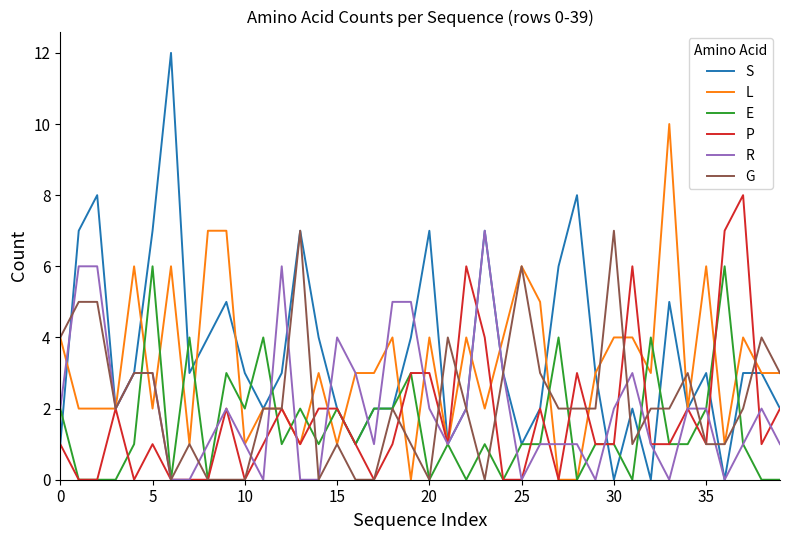

What is the maximum value shown in the chart?

12